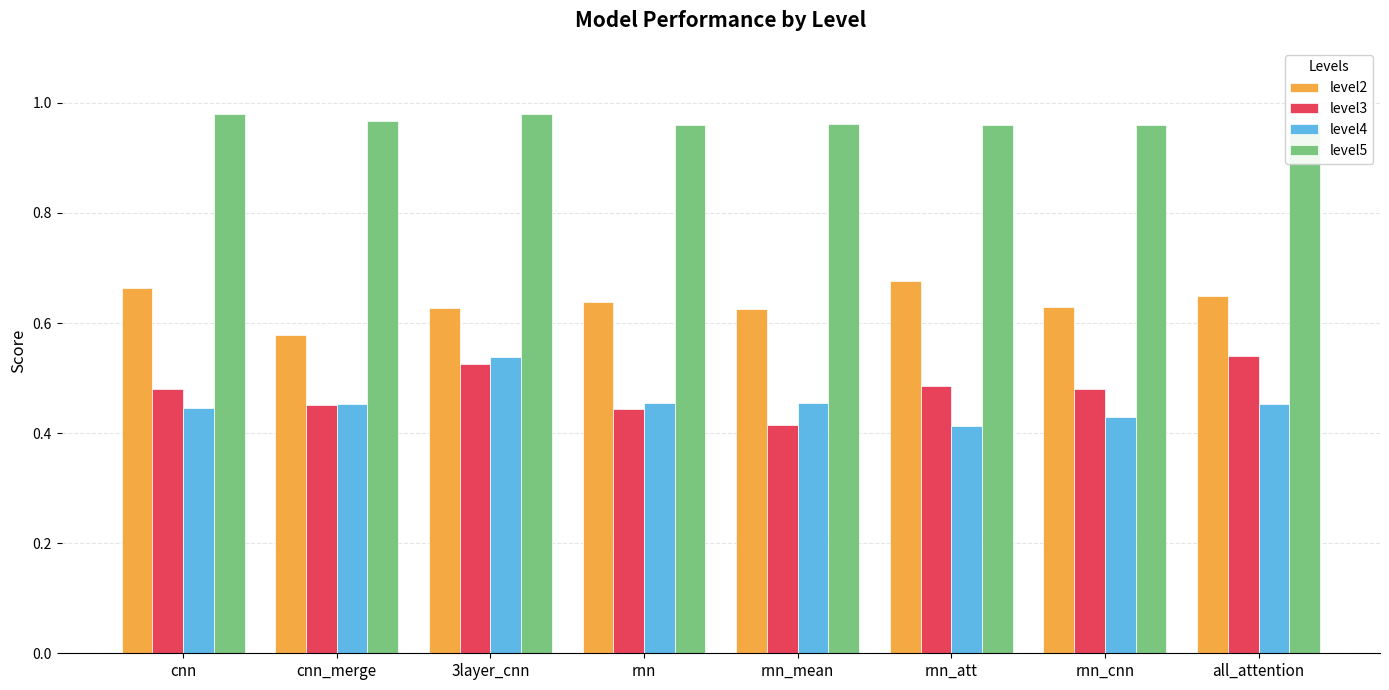

The level2 series shows 1.0 at rnn_cnn. True or false?

False